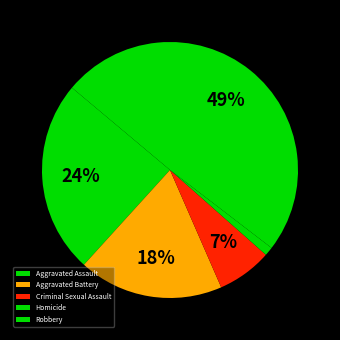

Do Robbery and Criminal Sexual Assault together represent more than half of the pie?

Yes